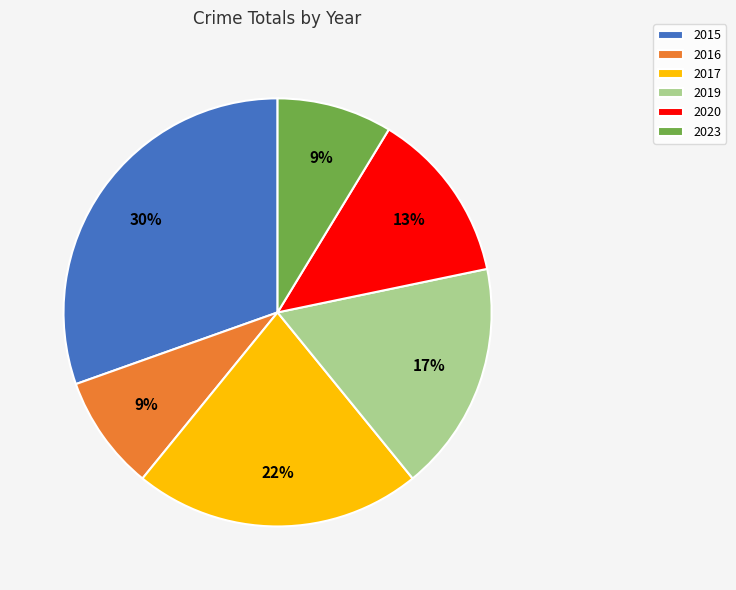

Is there any slice that represents more than half of the pie?

No